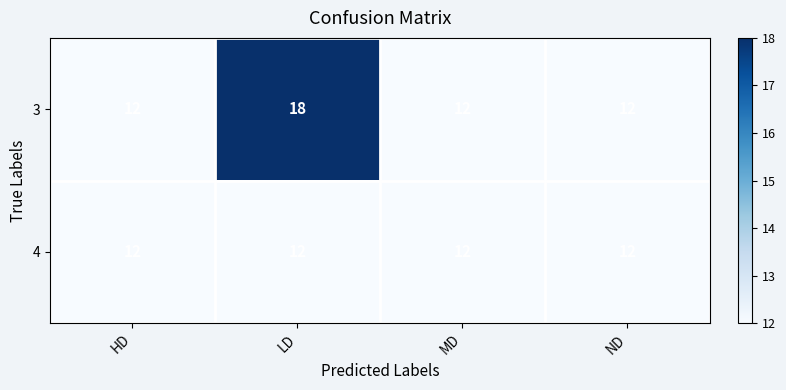

List the series in order of their overall mean, highest first.

3, 4